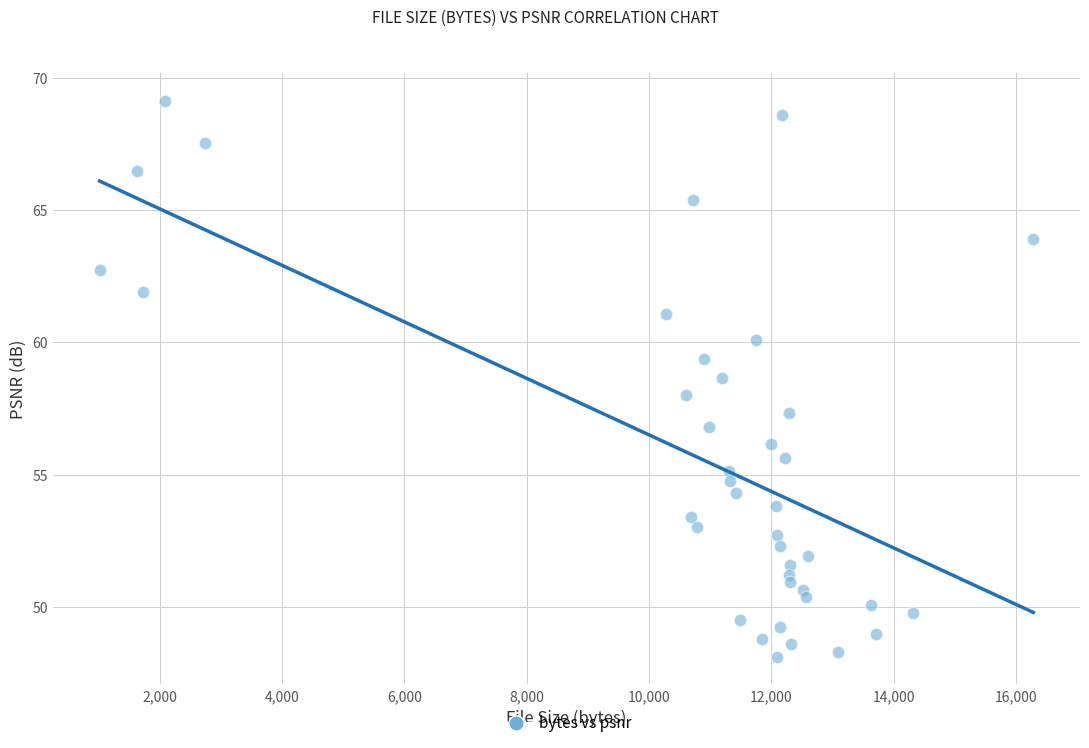

What is the range of X values (max minus min)?

15265.0